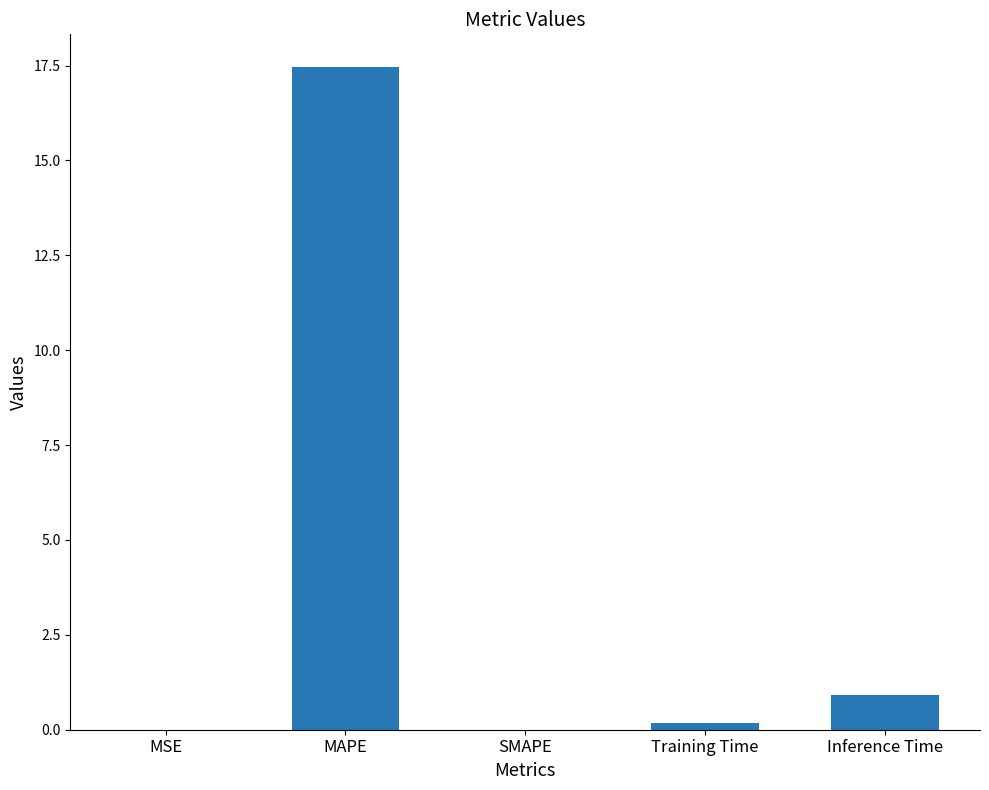

What is the sum of all values?

18.5